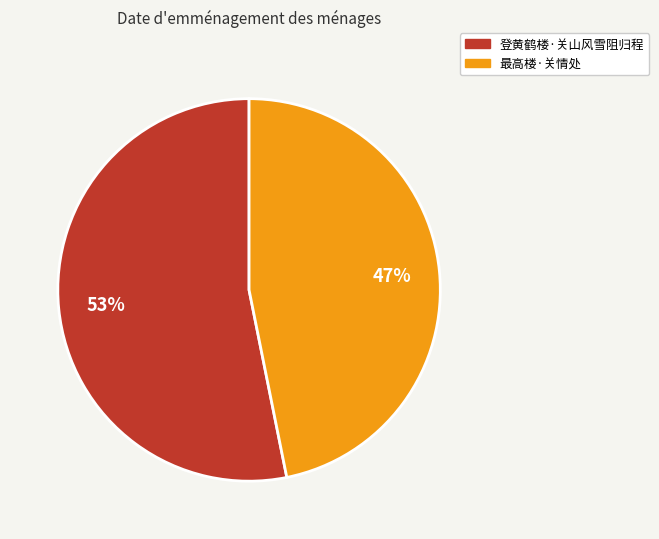

Which category has the biggest portion of the pie?

登黄鹤楼·关山风雪阻归程